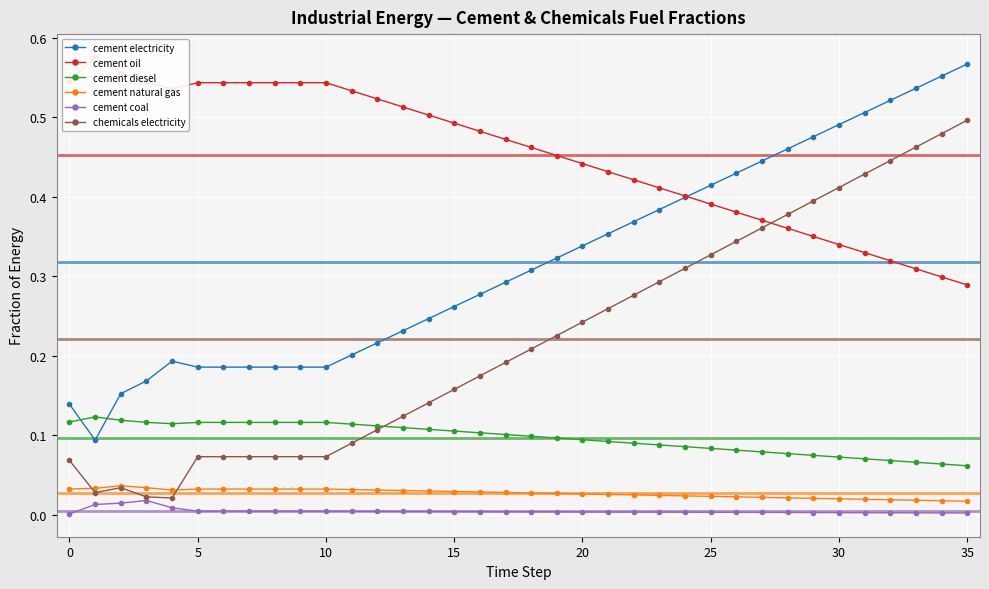

True or false: cement diesel and cement coal cross at least once.

False